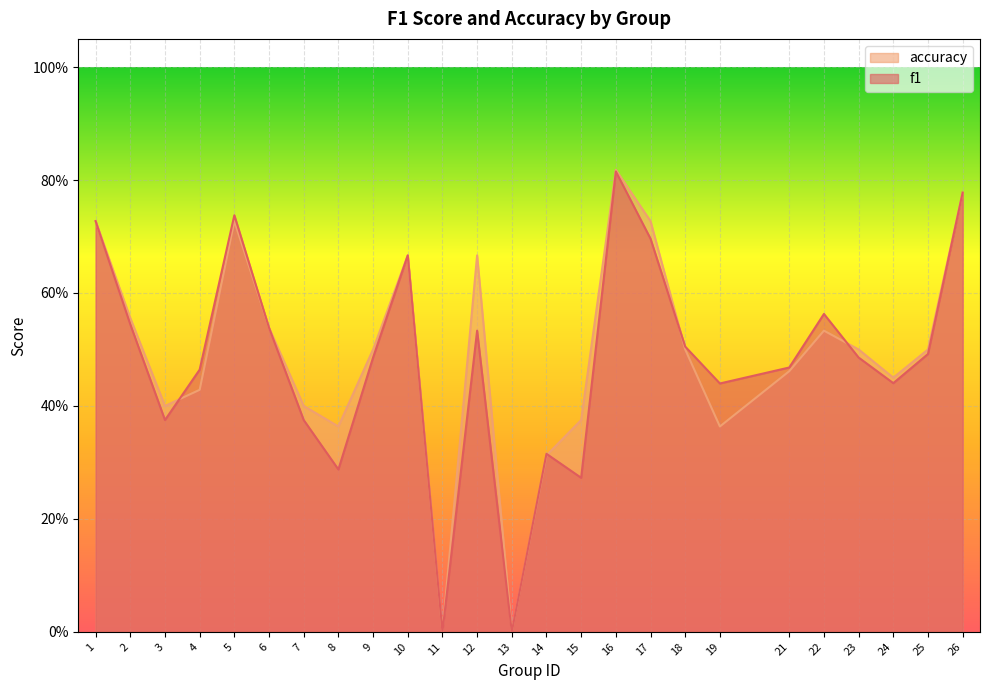

Which label corresponds to the largest value in the chart?

16